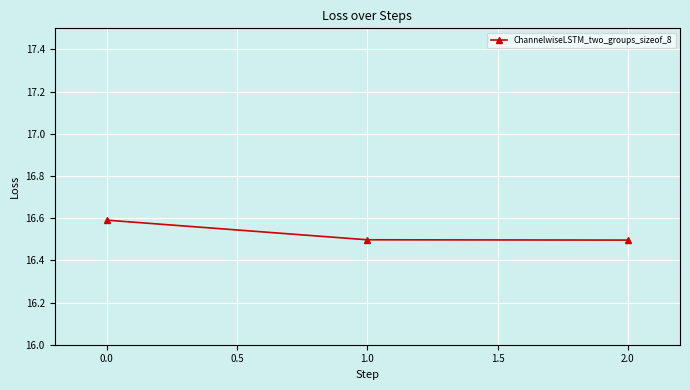

What is the average value?

16.5